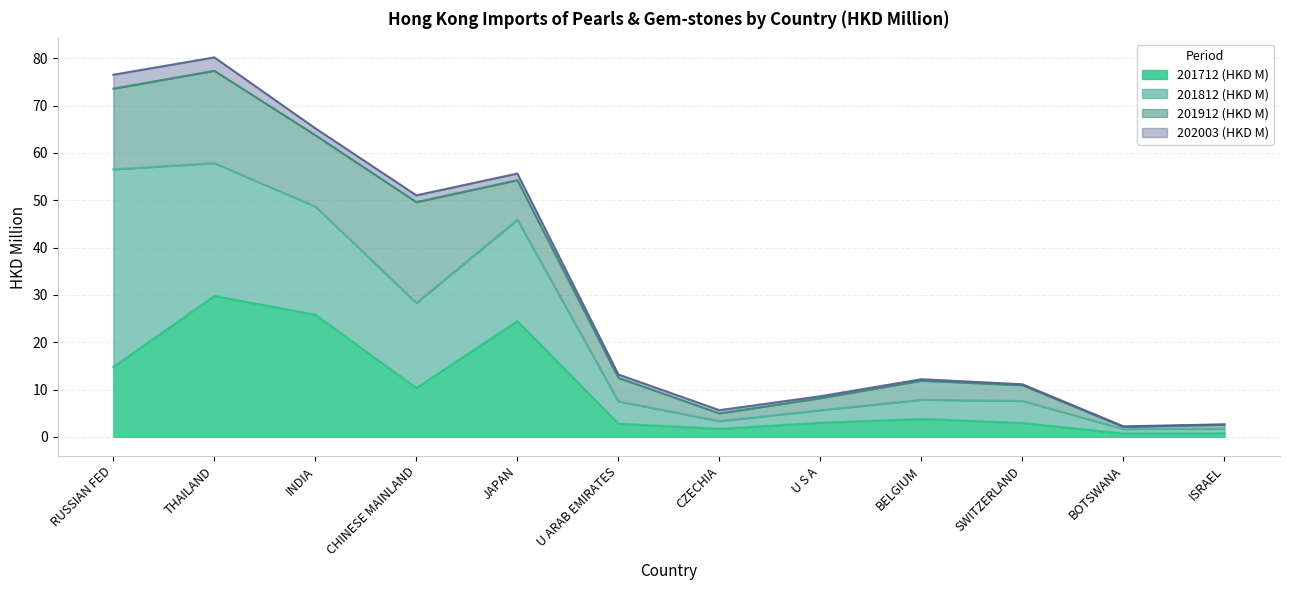

What is the spread (max minus min) of values at ISRAEL?

0.9